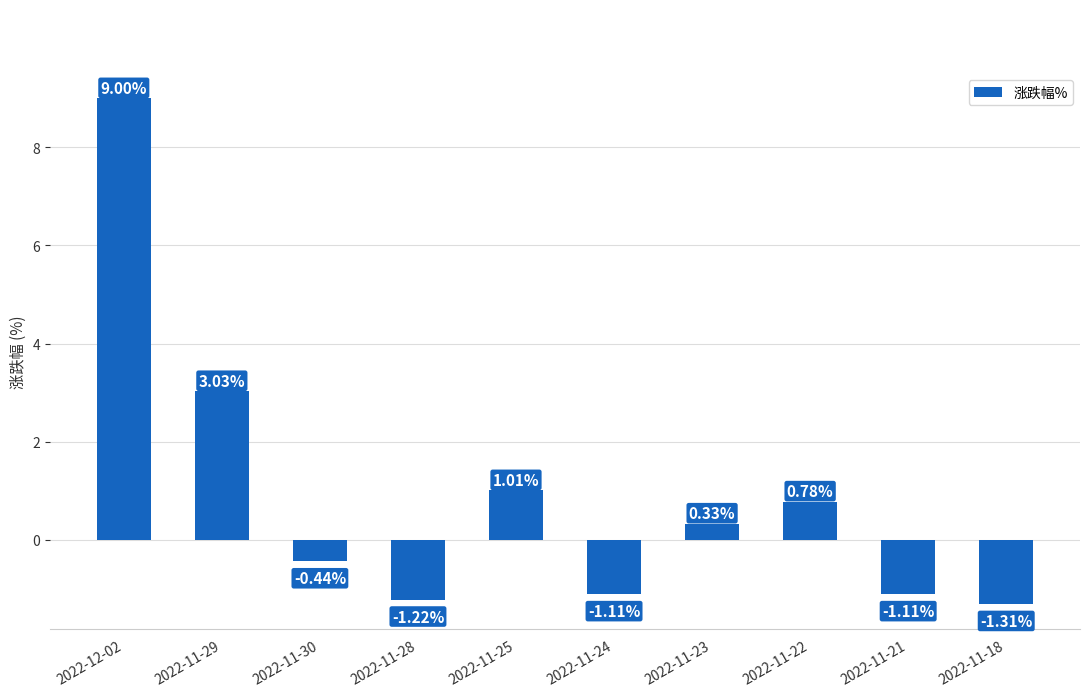

Between 2022-11-28 and 2022-11-25, which is larger?

2022-11-25